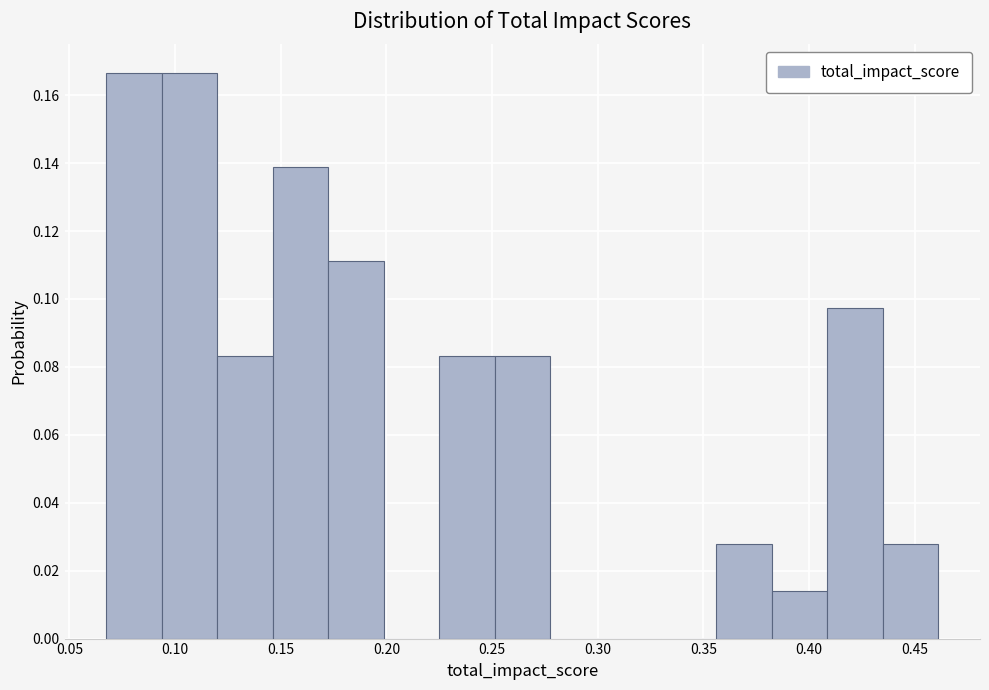

How tall is the bar that spans 0.435 to 0.460 on the x-axis? Neither the bar edges nor the heights are printed on the chart, so give them approximately, as read against the axes.

0.028